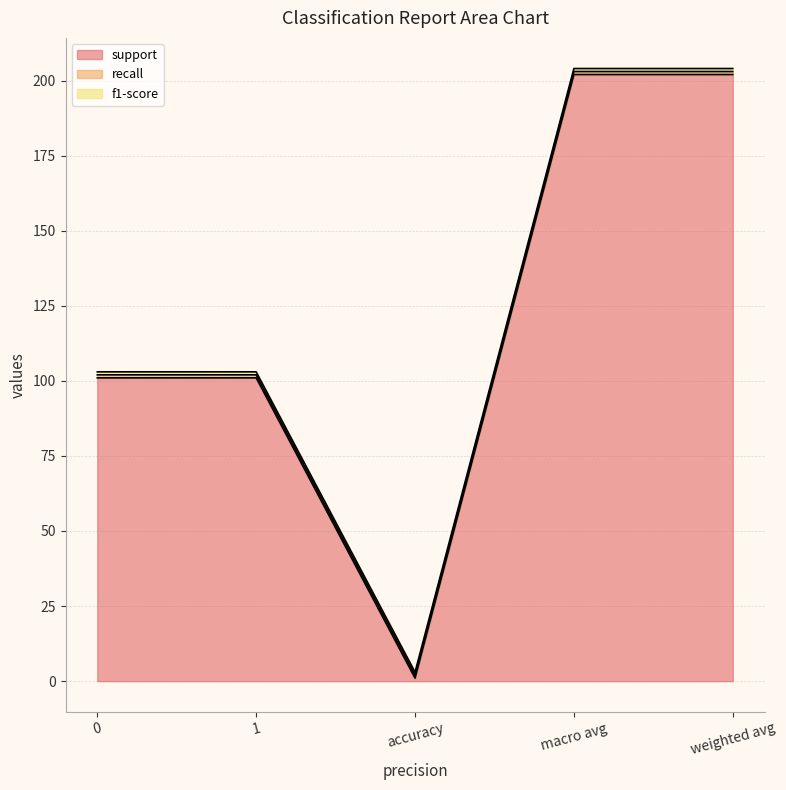

True or false: f1-score and recall intersect in this chart.

False